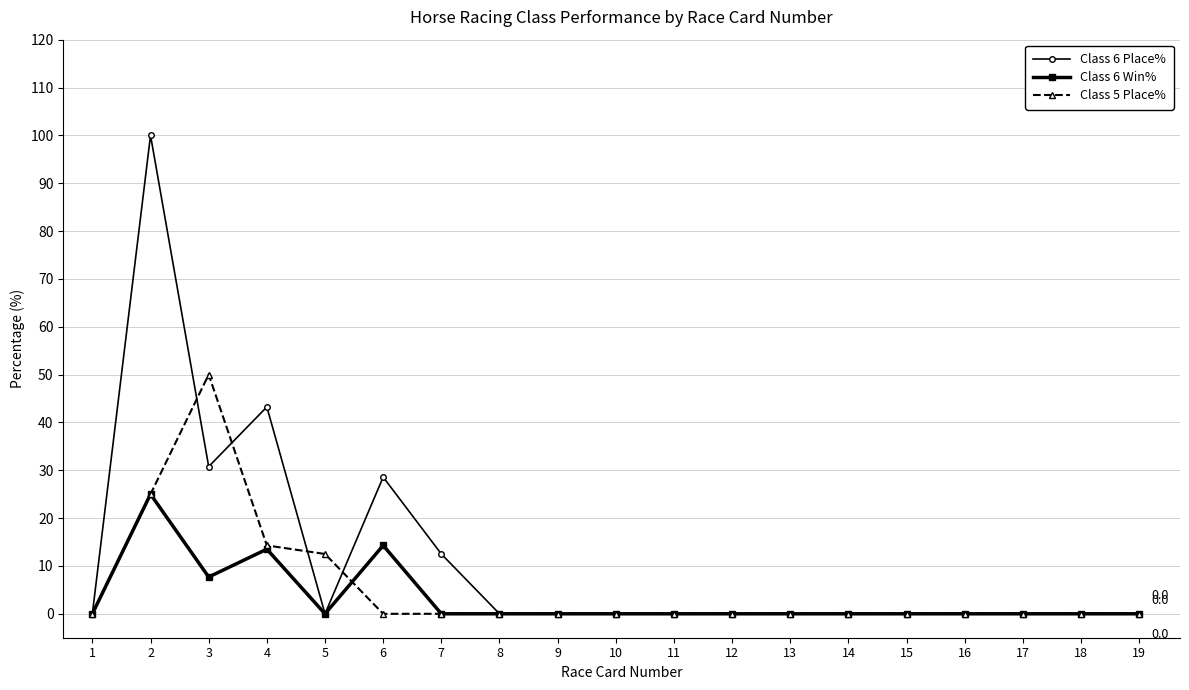

True or false: Class 6 Place% has a value of 0.0 at 12.

True